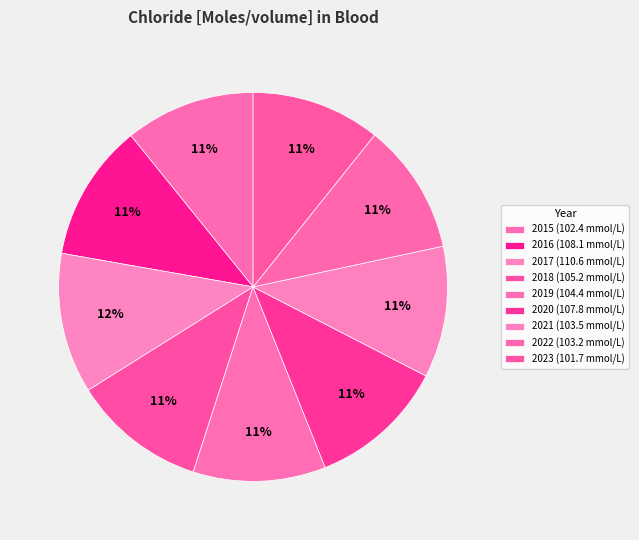

What is the change in value from 2016 to 2023?

-6.4